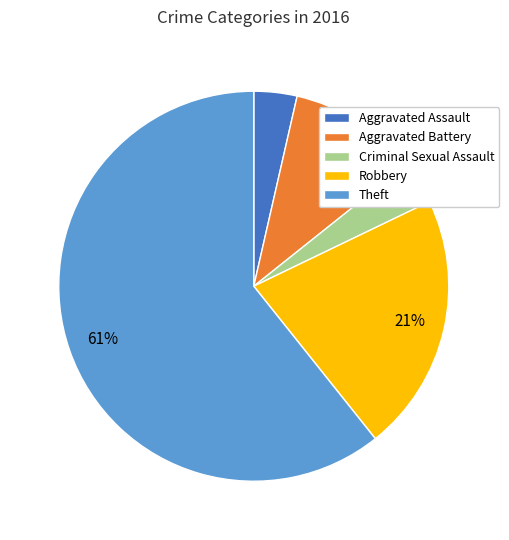

Which category has the biggest portion of the pie?

Theft